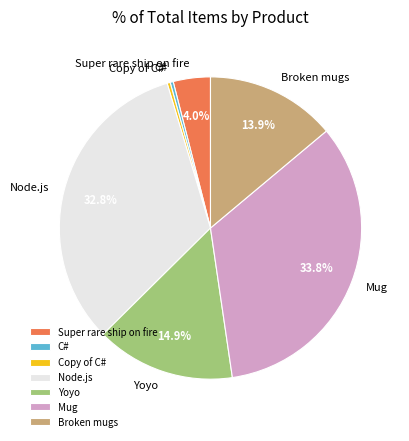

To the nearest percent, what is the combined percentage of Super rare ship on fire and Yoyo?

19%